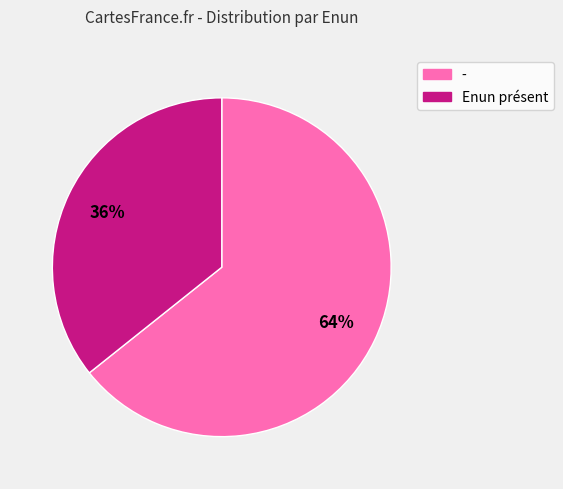

Does - account for over 50% of the chart?

Yes